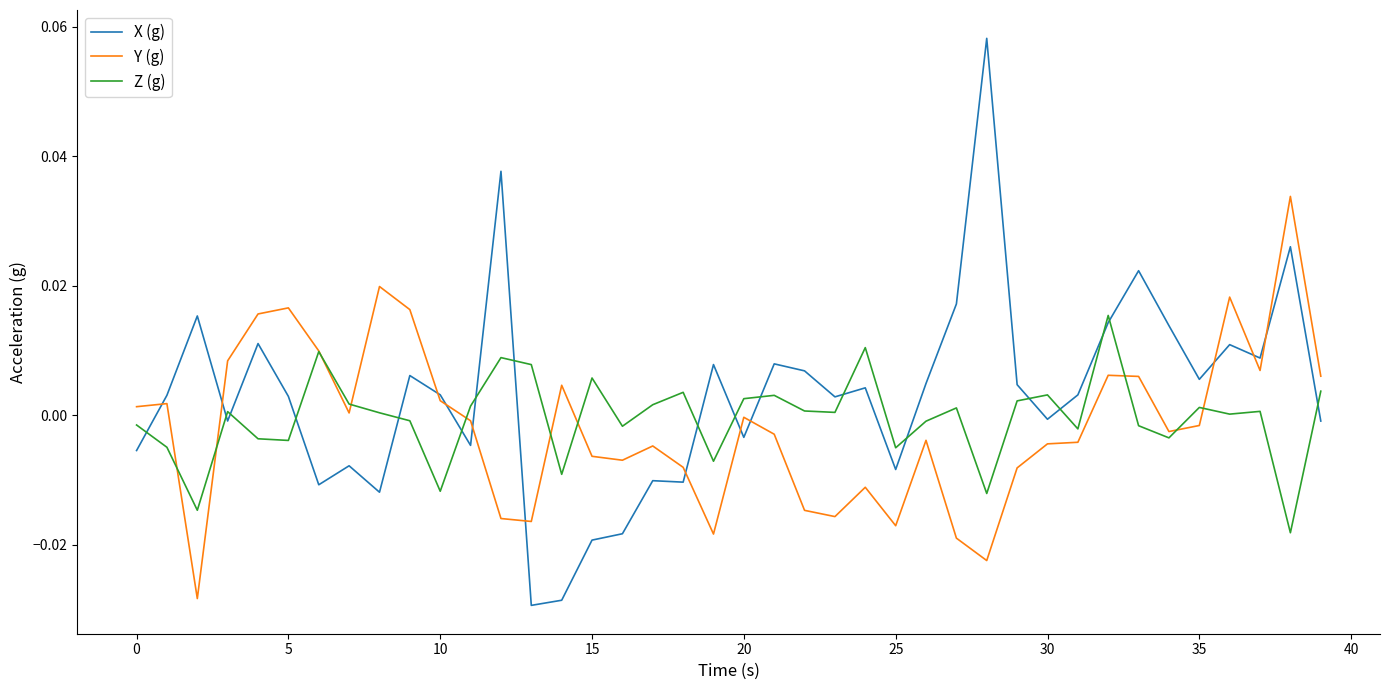

List the series in order of their peak value, lowest first.

Z (g), Y (g), X (g)